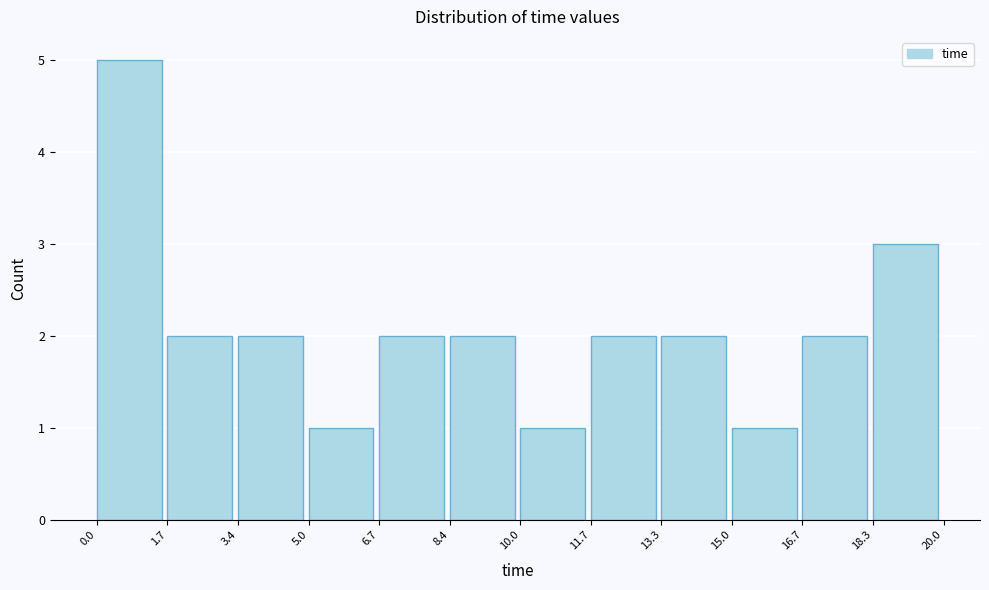

How tall is the bar that spans 6.7 to 8.4 on the x-axis? The values are not printed on the chart, so give them approximately, as read against the axis.

2